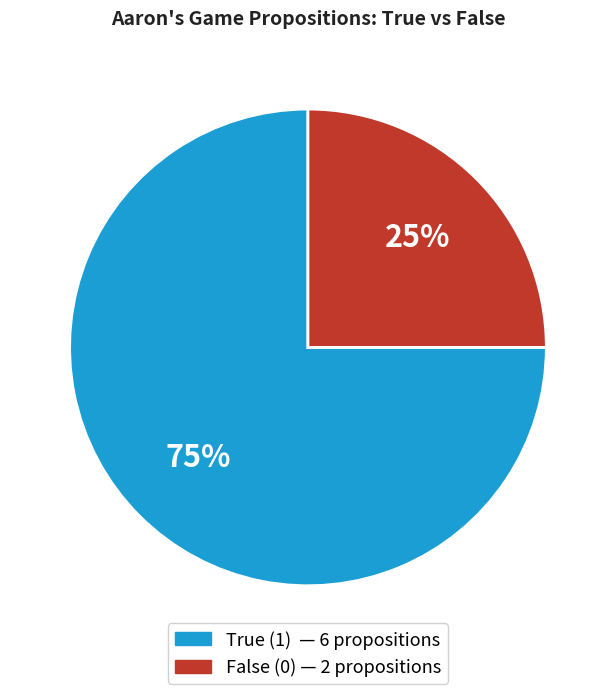

Is there a majority slice in this chart?

Yes